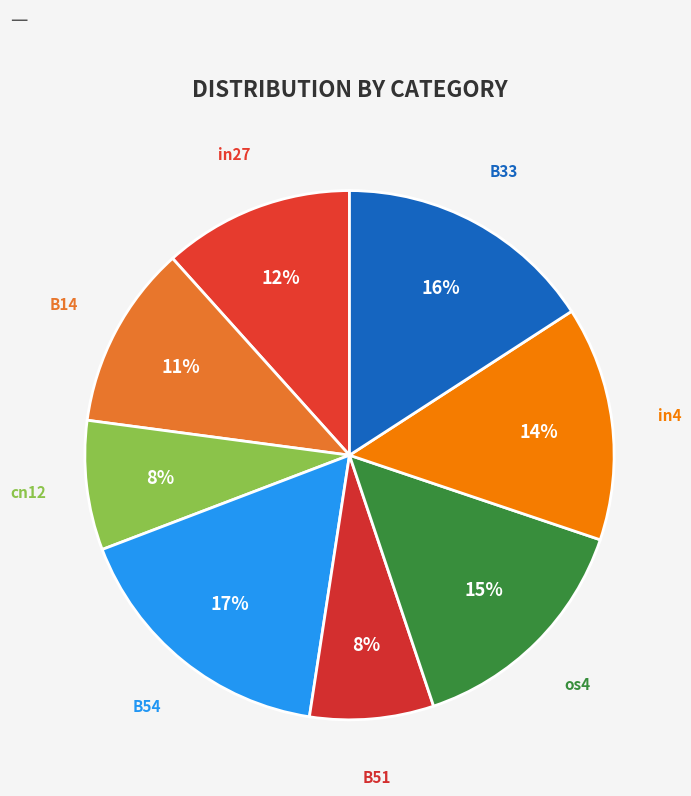

Does any single category account for the majority?

No